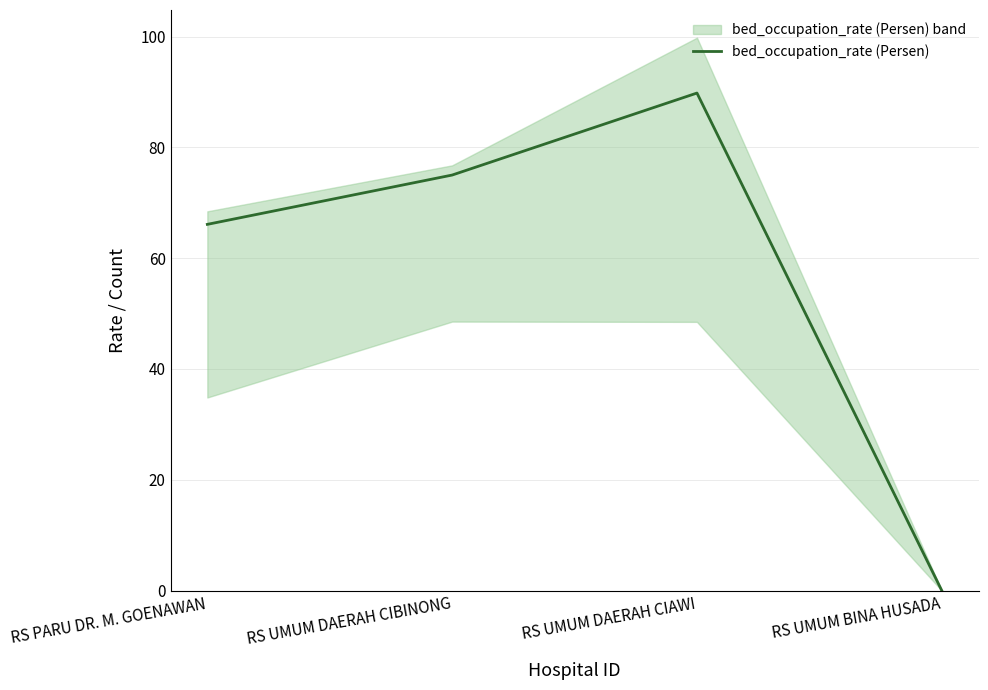

How many positive values are there?

3